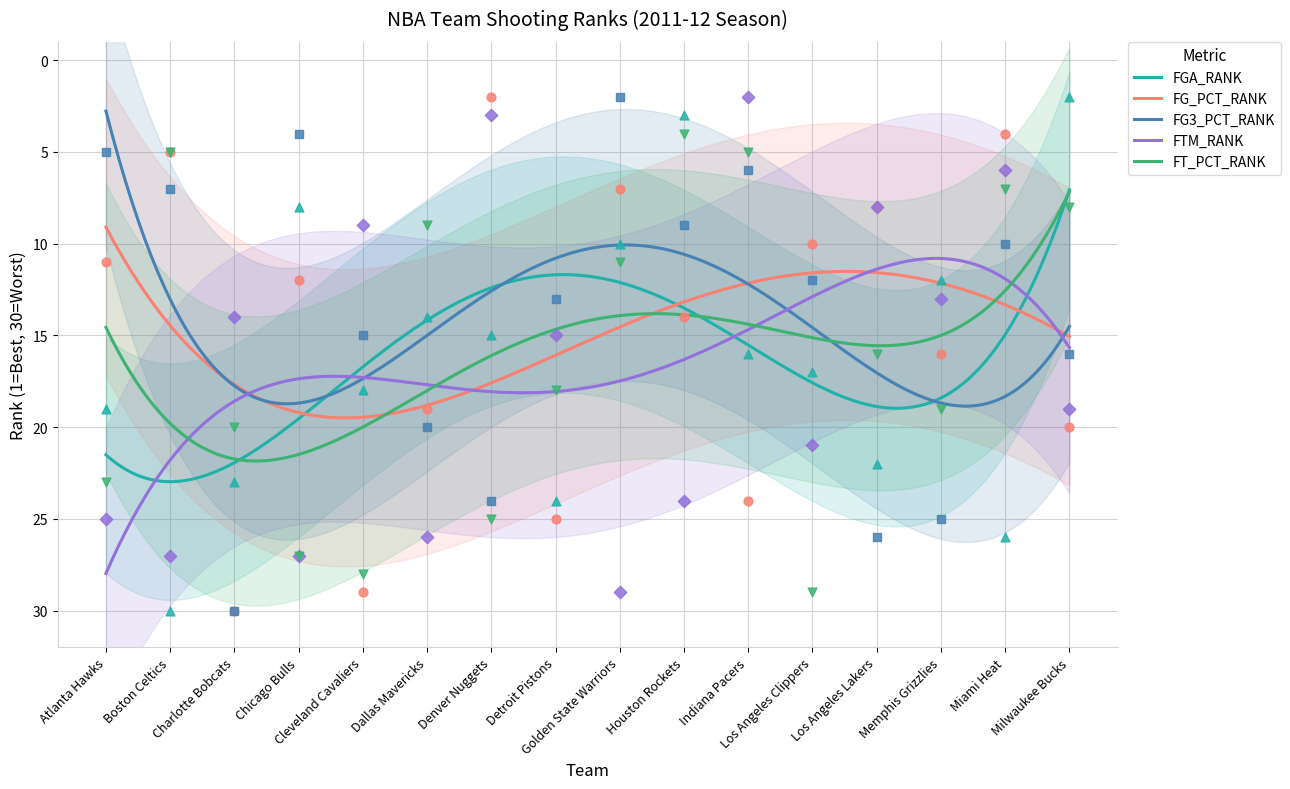

What are all the series names shown in the legend?

FGA_RANK, FG_PCT_RANK, FG3_PCT_RANK, FTM_RANK, FT_PCT_RANK